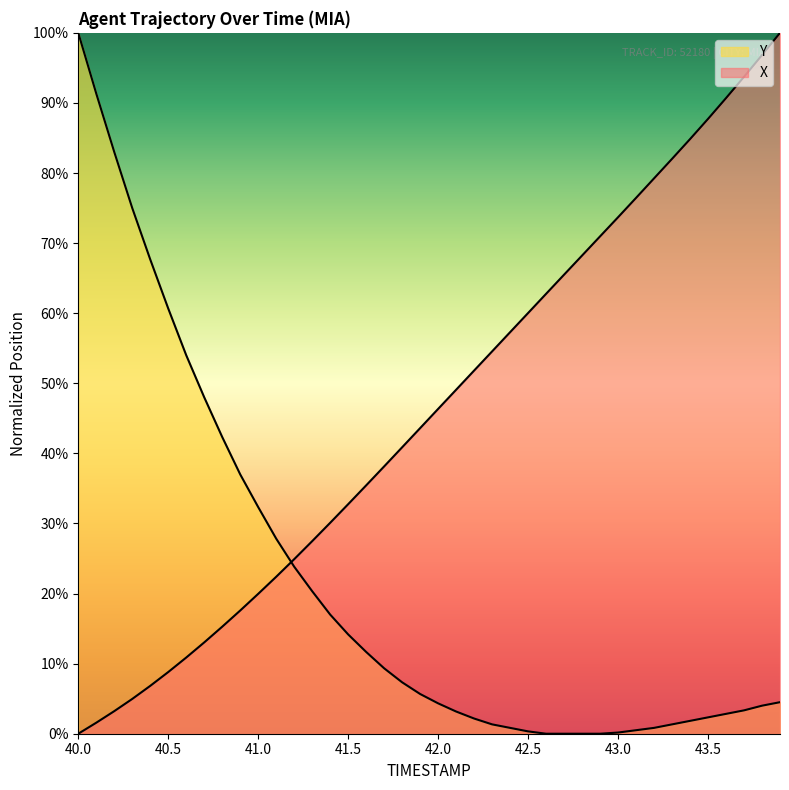

True or false: X has more than 0 interior local peaks.

False